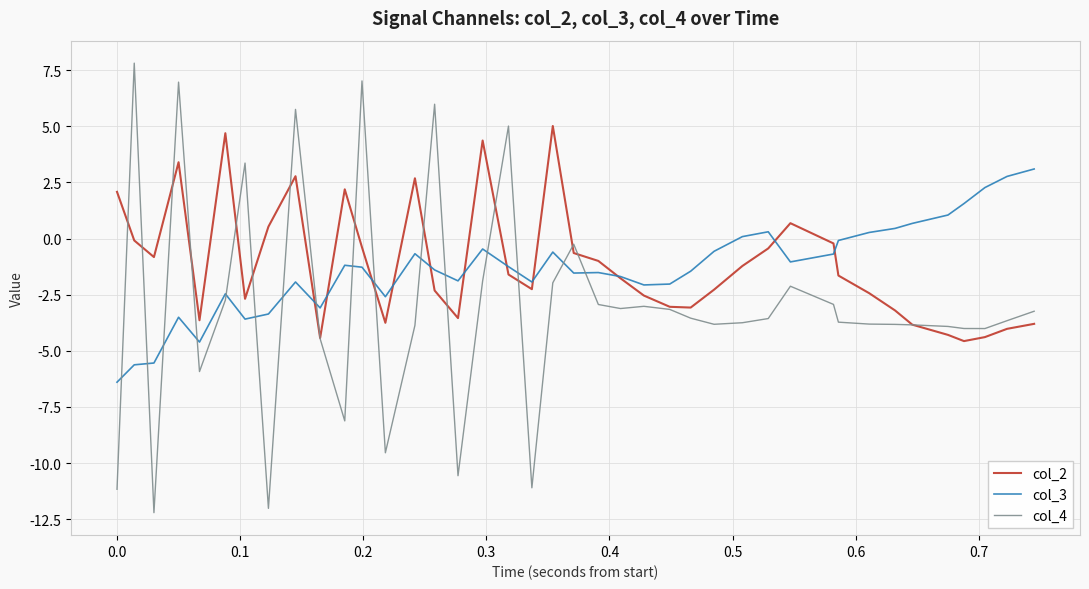

Which series has the largest range (max minus min)?

col_4